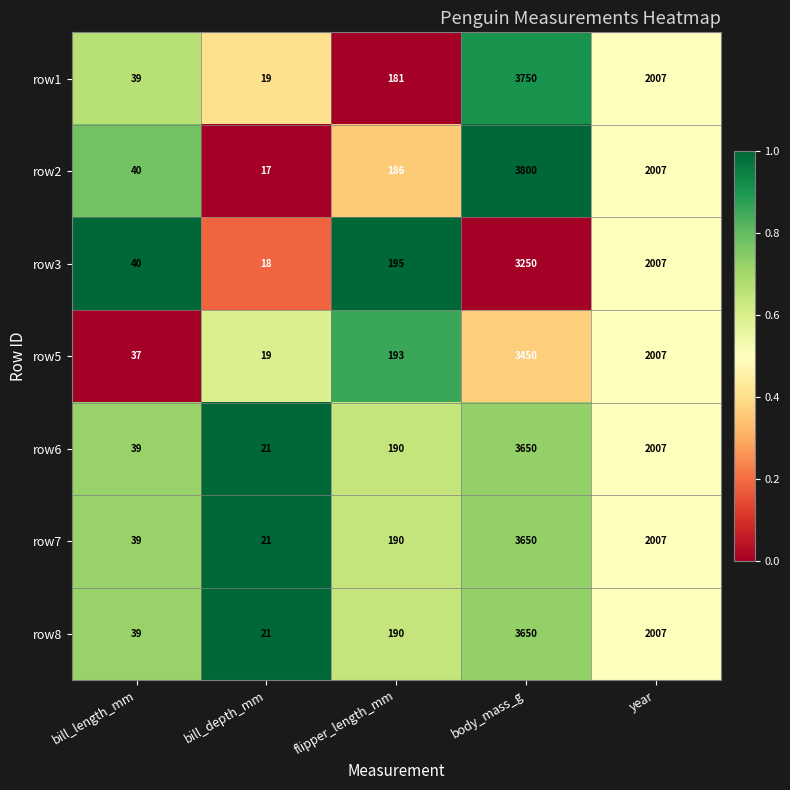

What is the minimum value for row3?

18